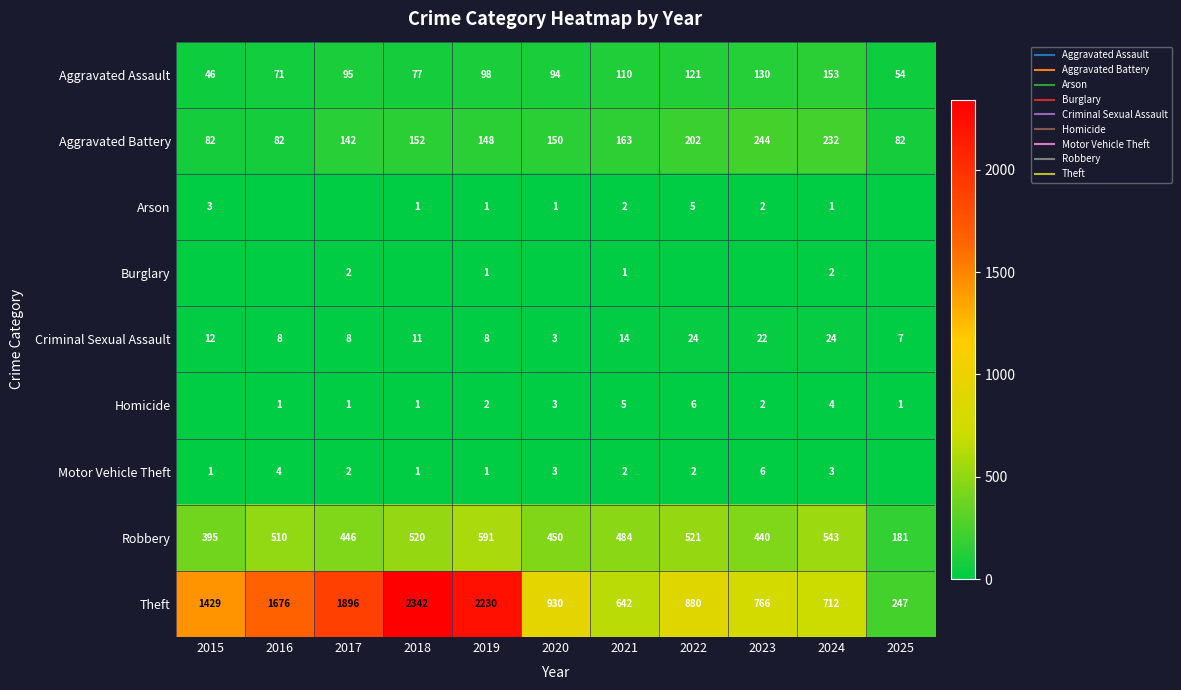

What is the sum of all Motor Vehicle Theft values?

25